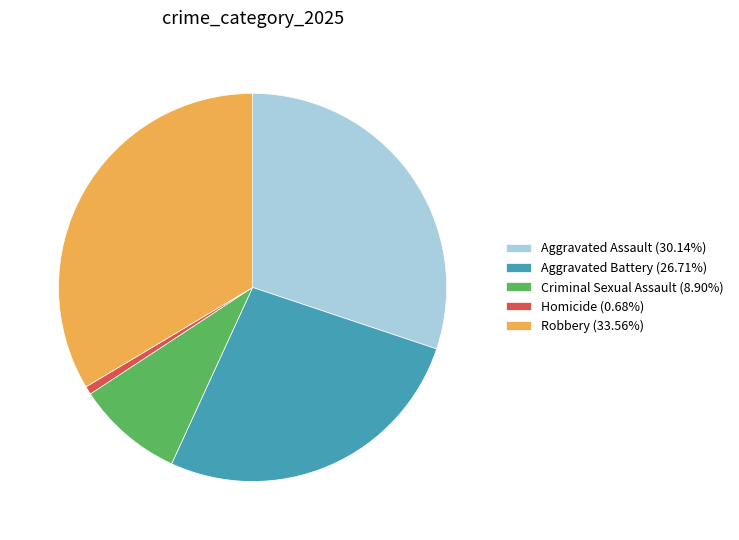

The Aggravated Battery slice represents 27% of the pie. True or false?

True